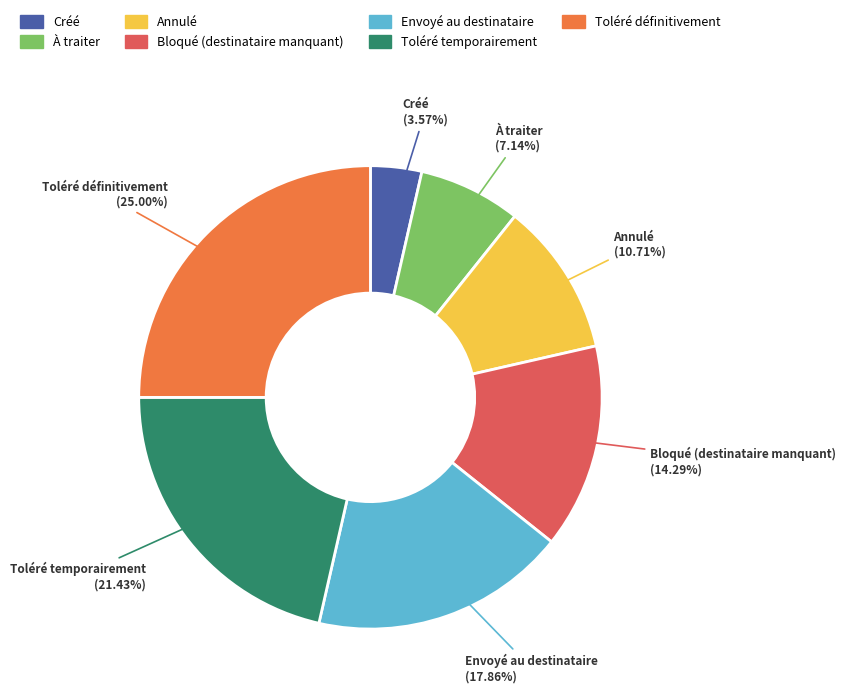

Which has a higher value, Envoyé au destinataire or À traiter?

Envoyé au destinataire